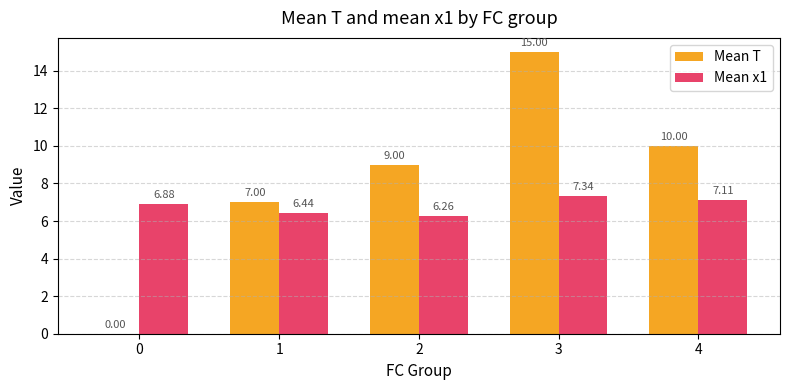

What is the total value across all series at 3?

22.3